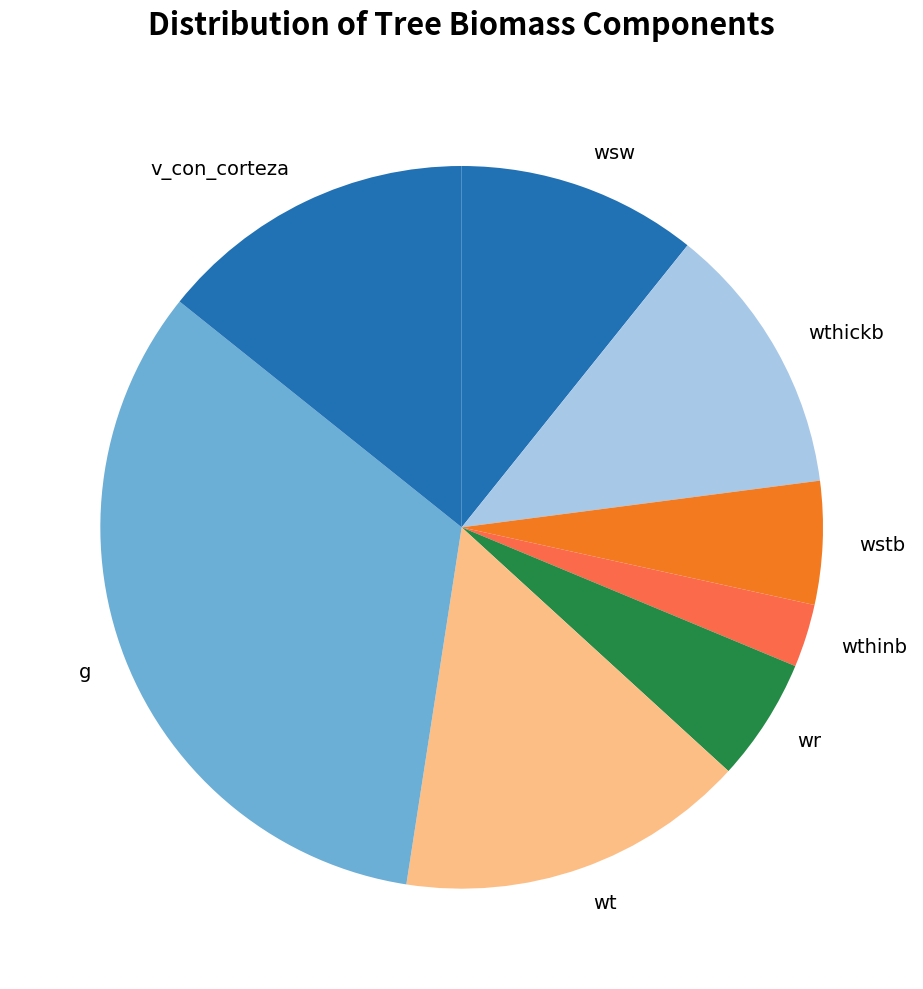

Approximately how many times larger is the value at wsw compared to wr?

2.0